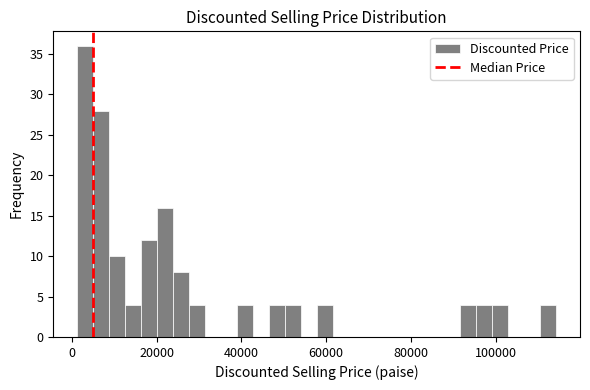

Around what value on the x-axis is the tallest bar? Give the approximate position of its centre, as read against the axis.

4000